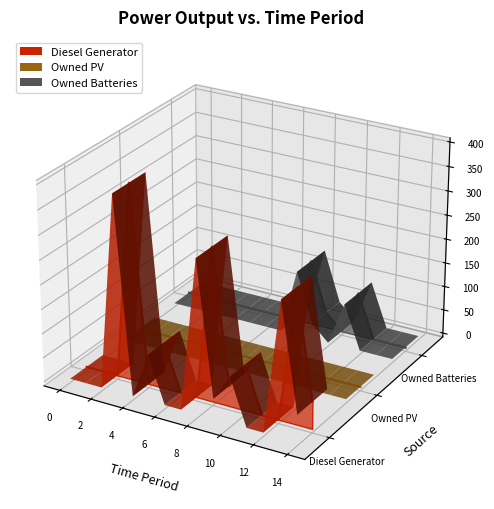

Is the value of Owned Batteries at 6 greater than the value of Owned PV at 6?

Yes